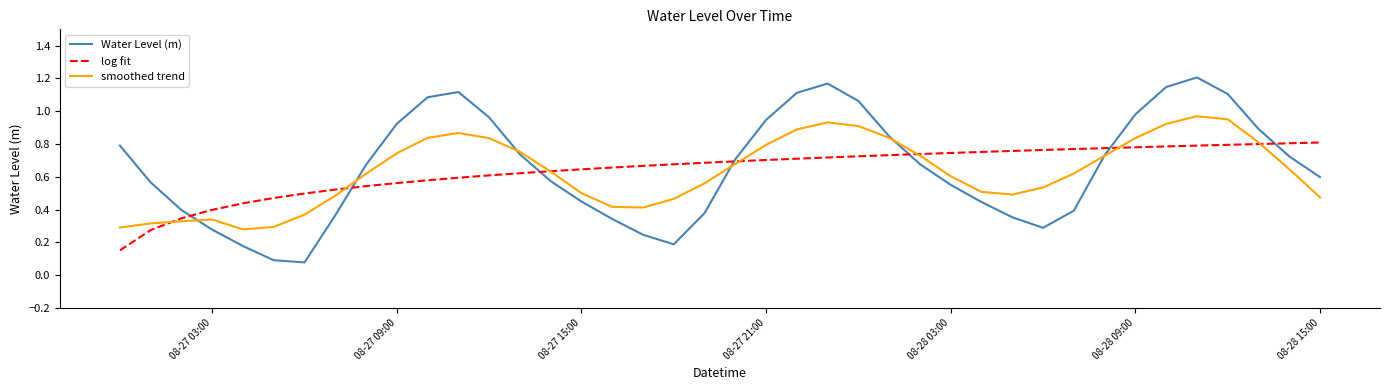

List the series in order of their peak value, highest first.

Water Level (m), smoothed trend, log fit